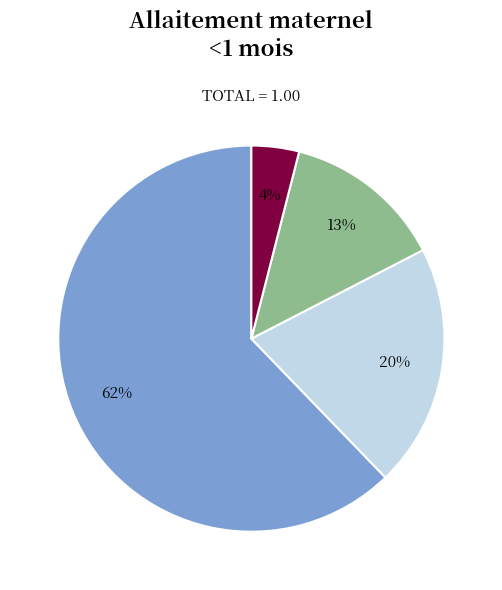

To the nearest percent, what is the average slice percentage?

25%